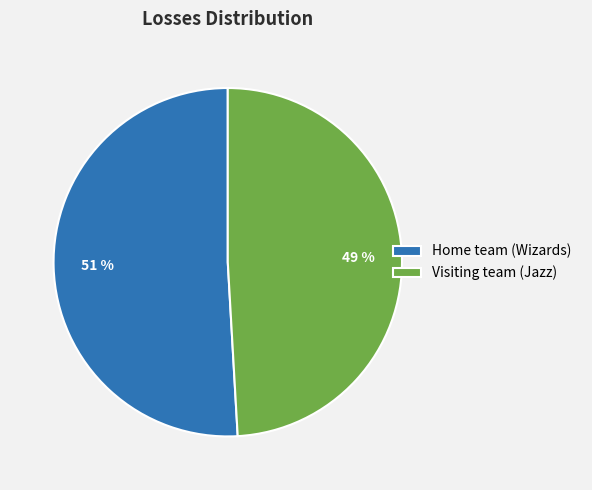

Is there any slice that represents more than half of the pie?

Yes